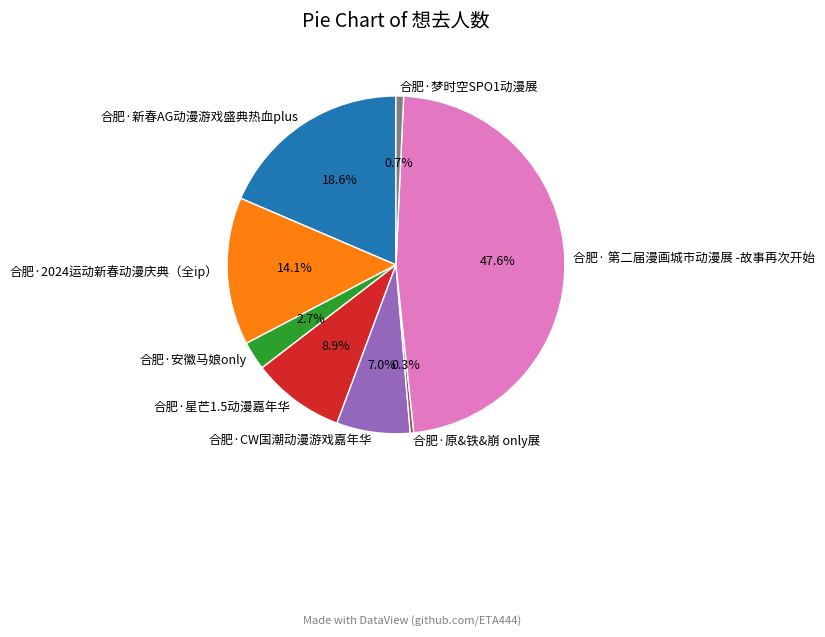

Combined, do 合肥·原&铁&崩 only展 and 合肥·CW国潮动漫游戏嘉年华 account for over 50%?

No